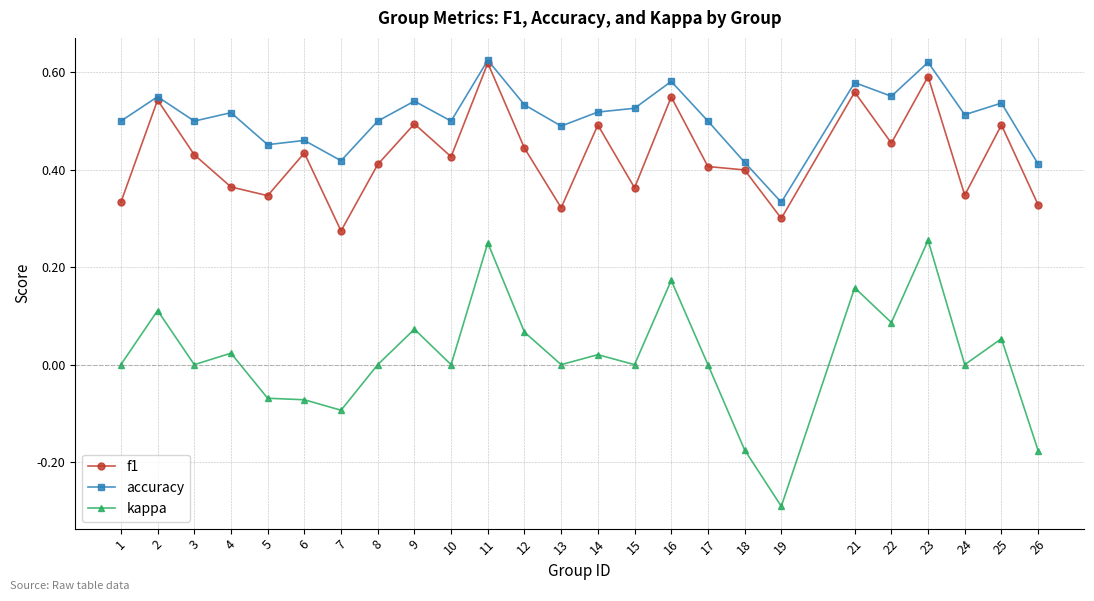

True or false: accuracy and kappa intersect in this chart.

False